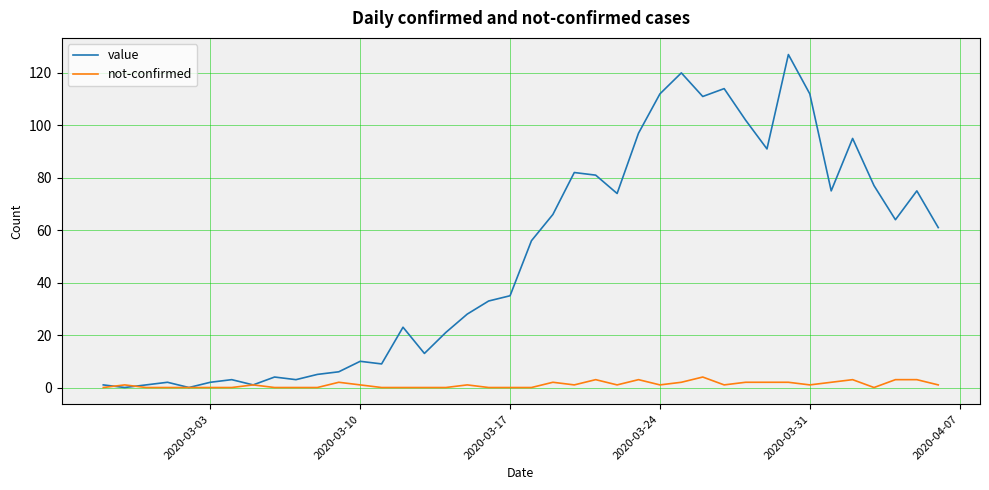

What is the sum of all not-confirmed values?

43